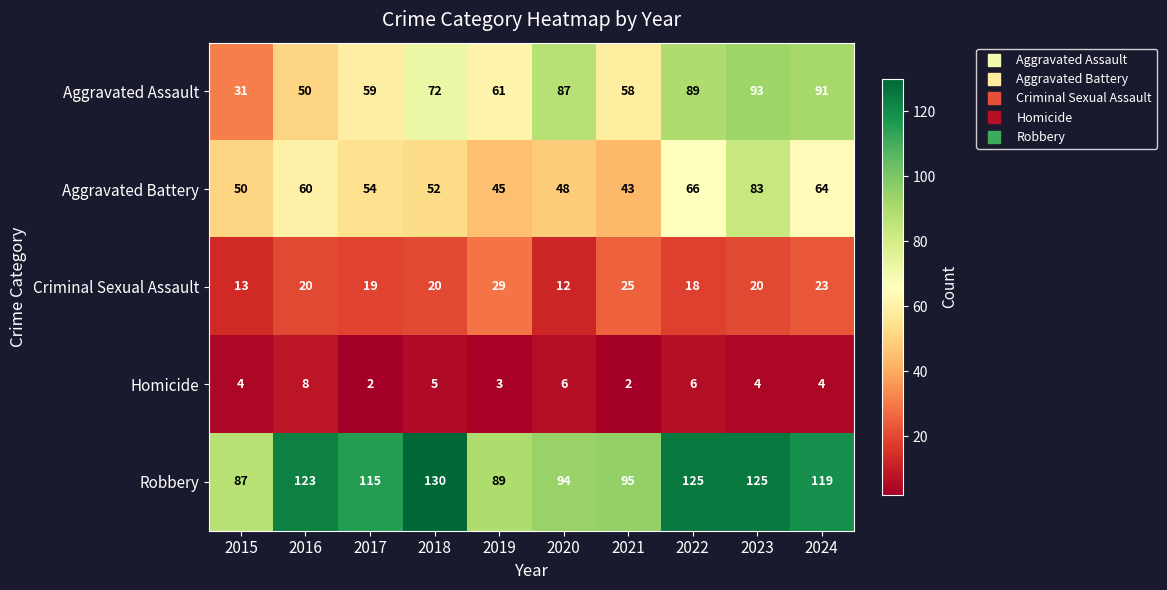

What is the greatest value displayed?

130